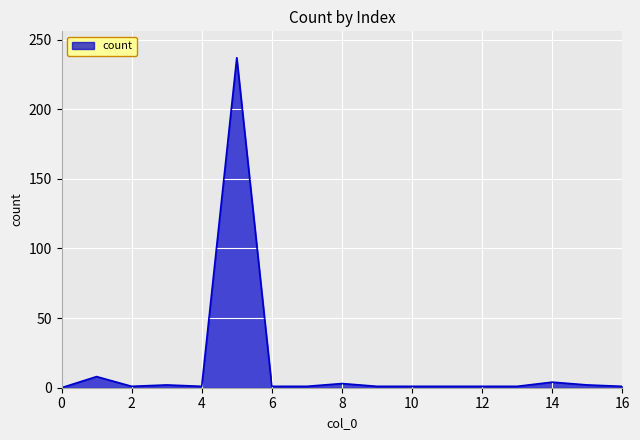

What is the difference between the maximum and minimum values?

237